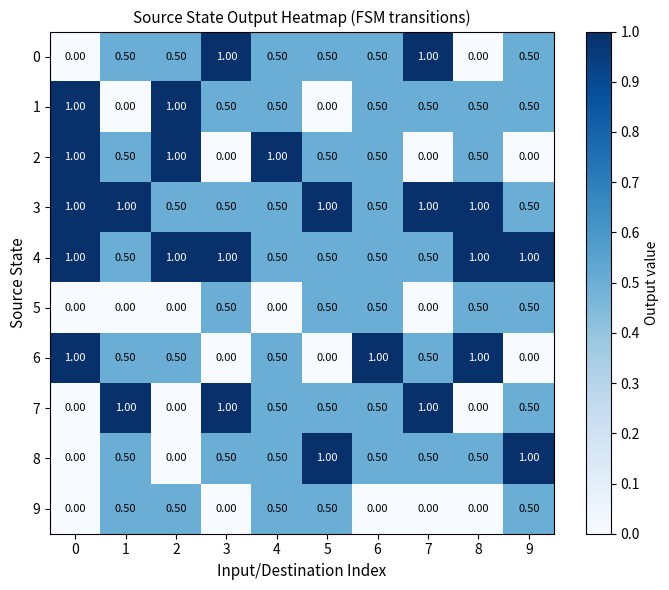

At how many categories does at least one series exceed 0?

10